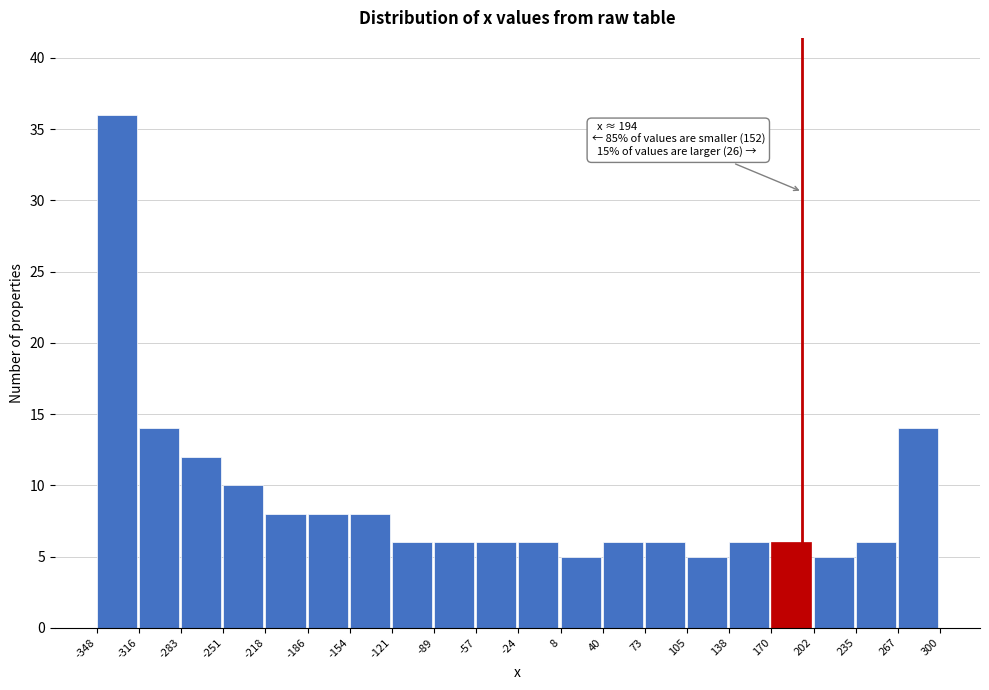

Which range on the x-axis has the tallest bar?

-348 to -316